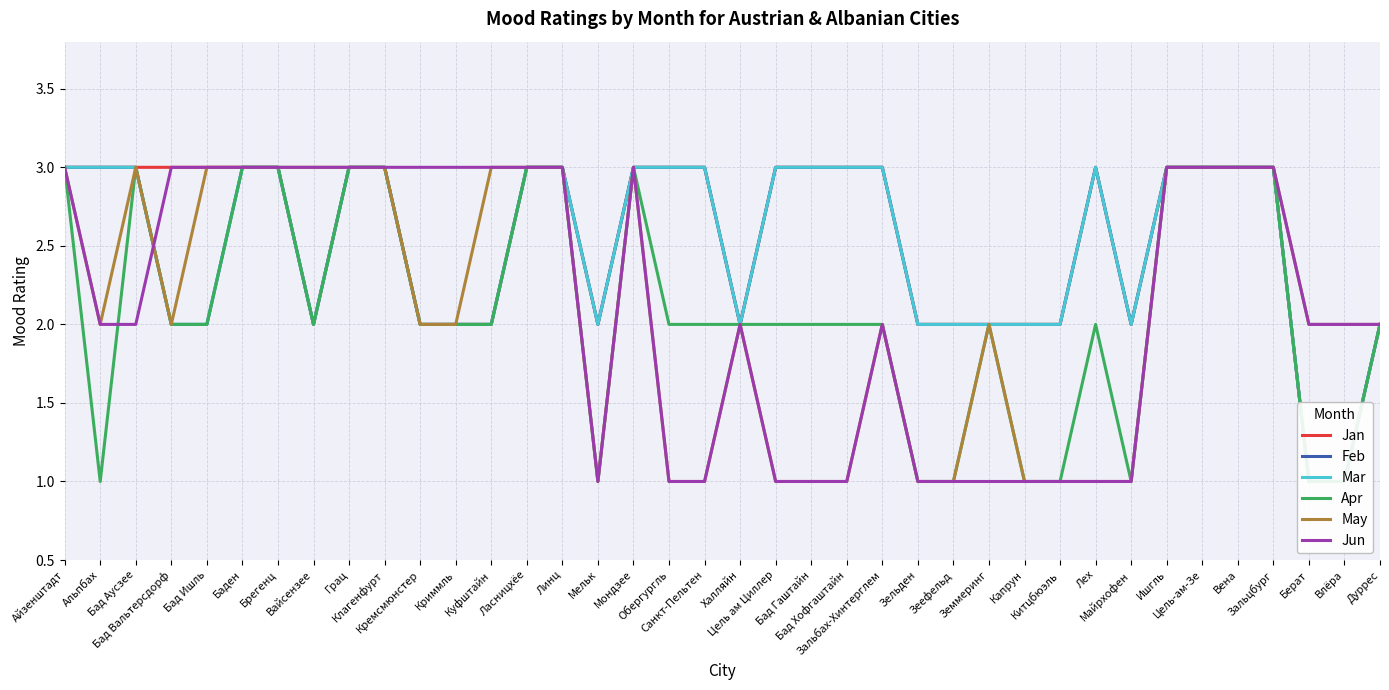

At which label does Jun reach its minimum?

Мельк